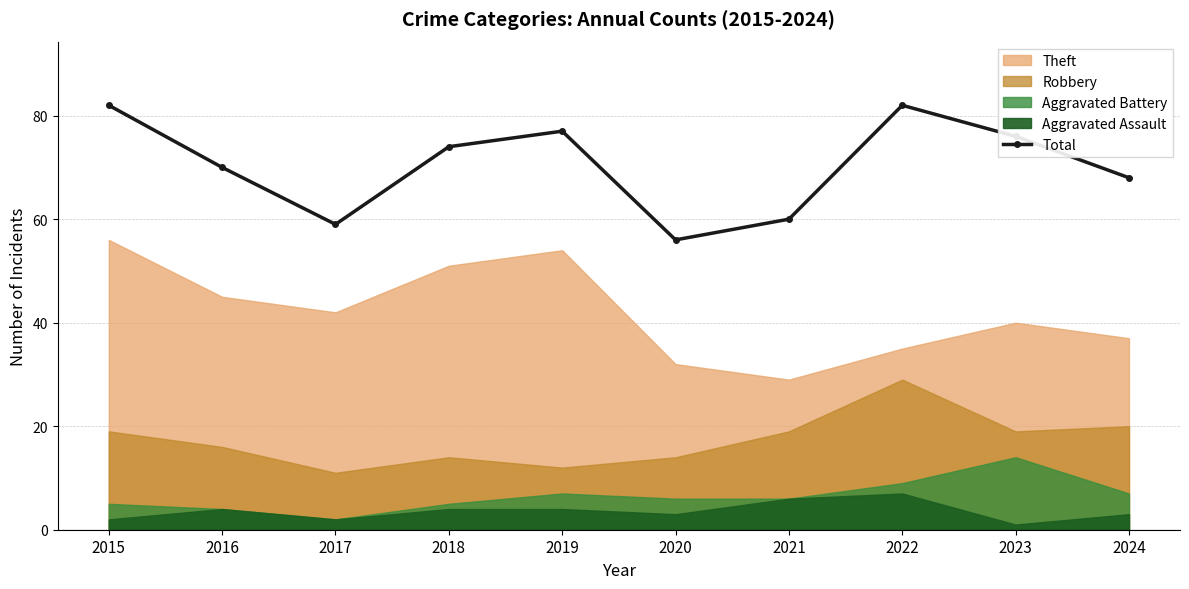

At which label is the value closest to 69?

2016